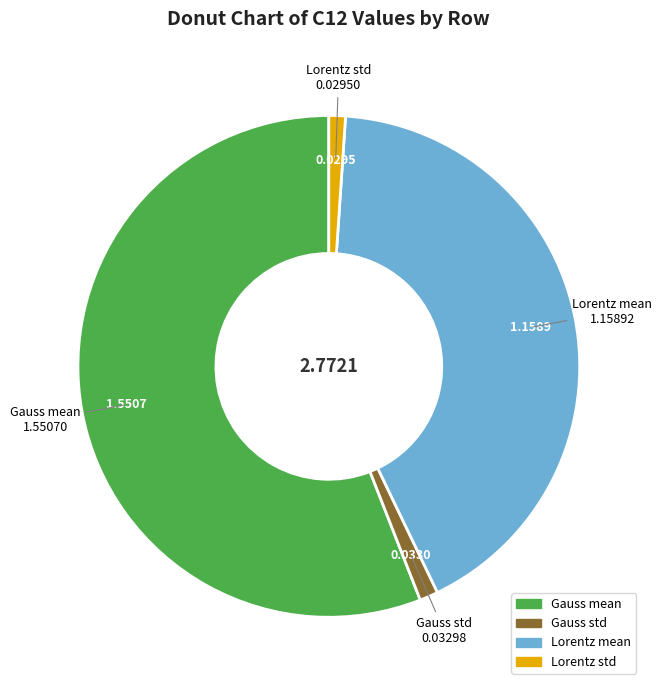

Is there any slice that represents more than half of the pie?

Yes